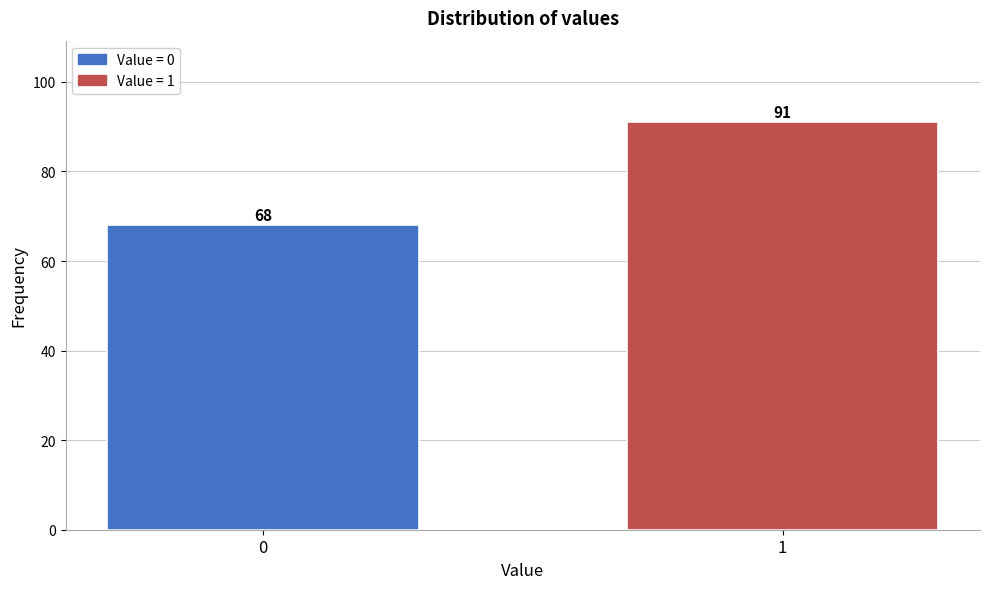

Reading left to right, transcribe all the data shown in this chart.

68	91